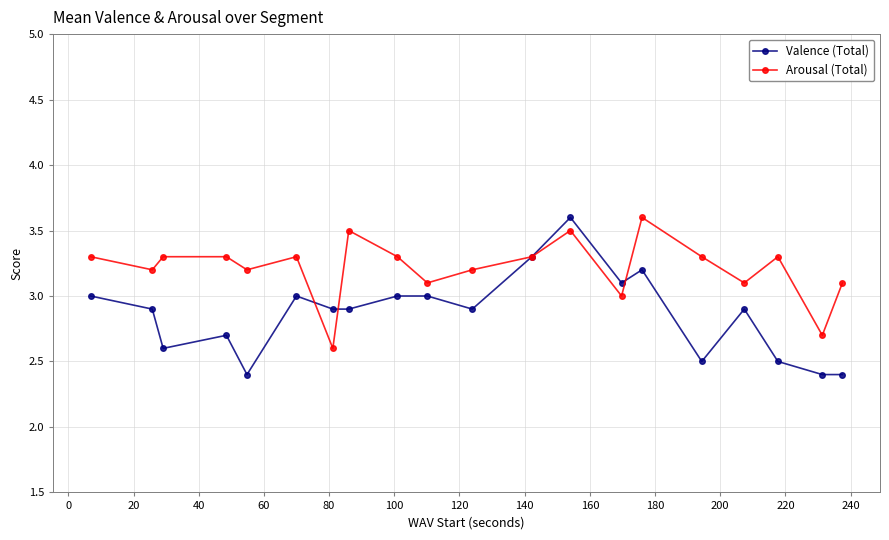

True or false: Arousal (Total) has more than 0 interior local peaks.

True